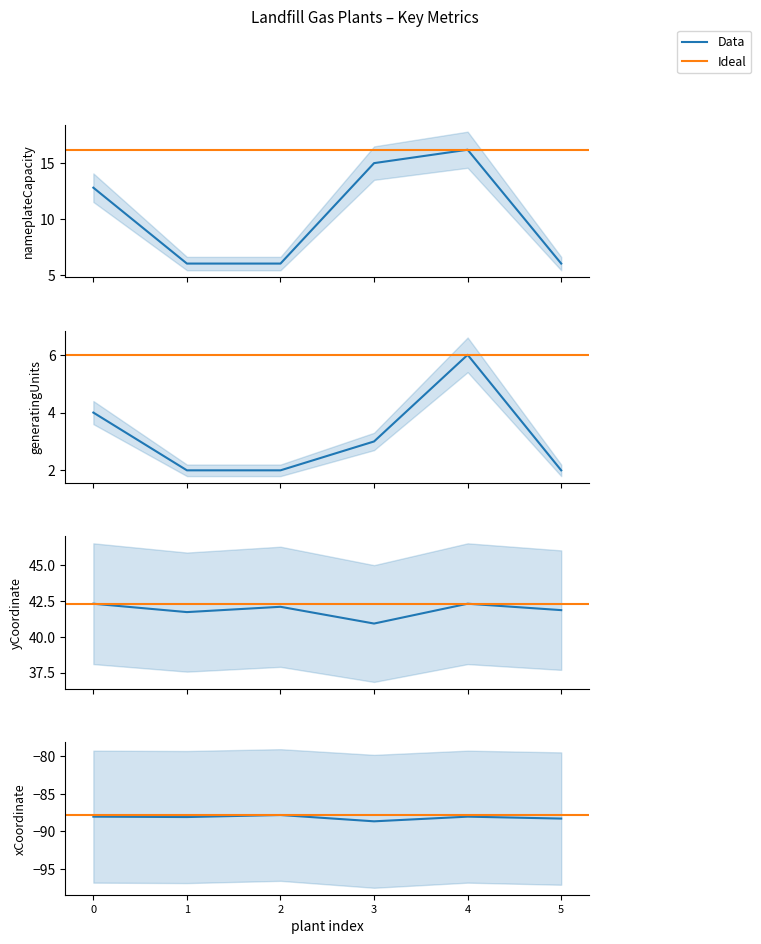

Which series has the largest total across all categories?

yCoordinate